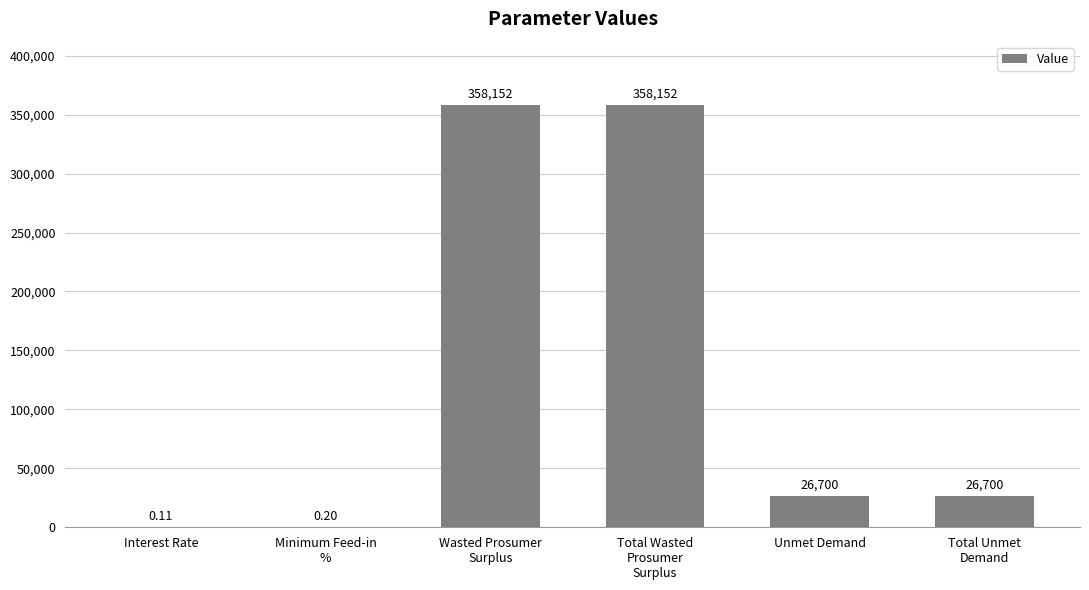

Read the value at Total Wasted
Prosumer
Surplus.

358151.6